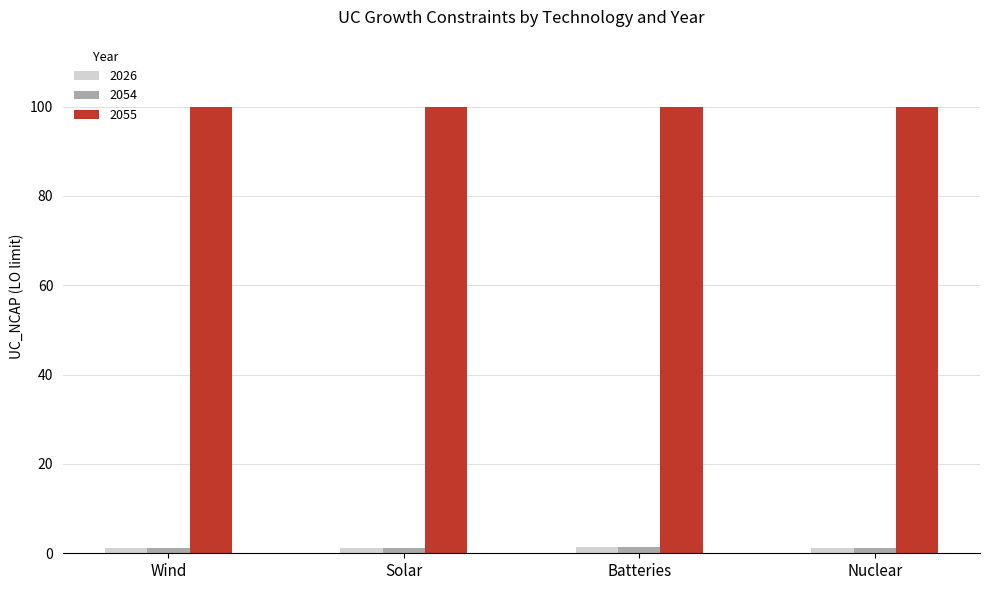

What is the maximum value shown in the chart?

100.0